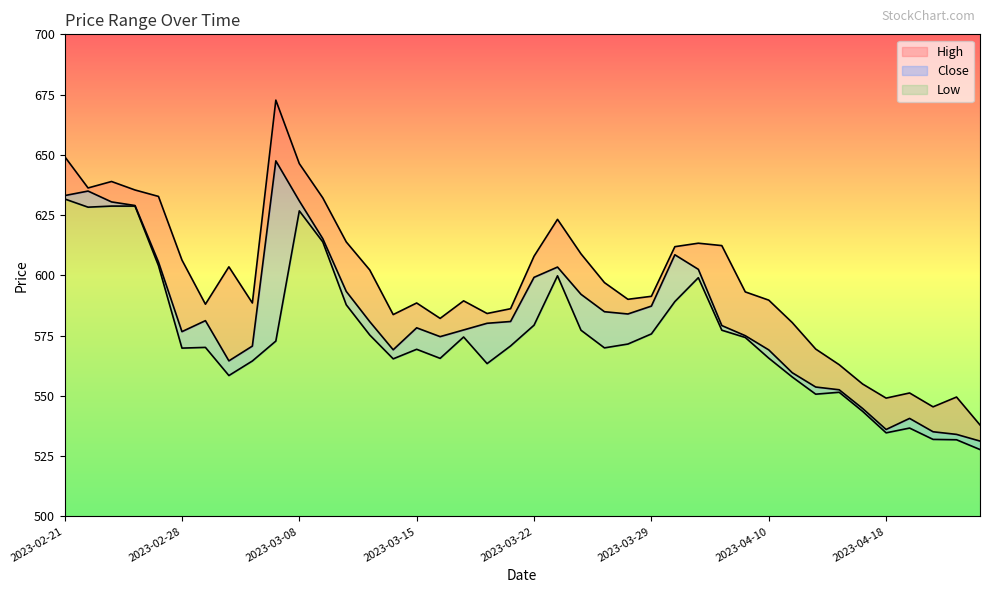

Rank the series by their average value, from highest to lowest.

High, Close, Low